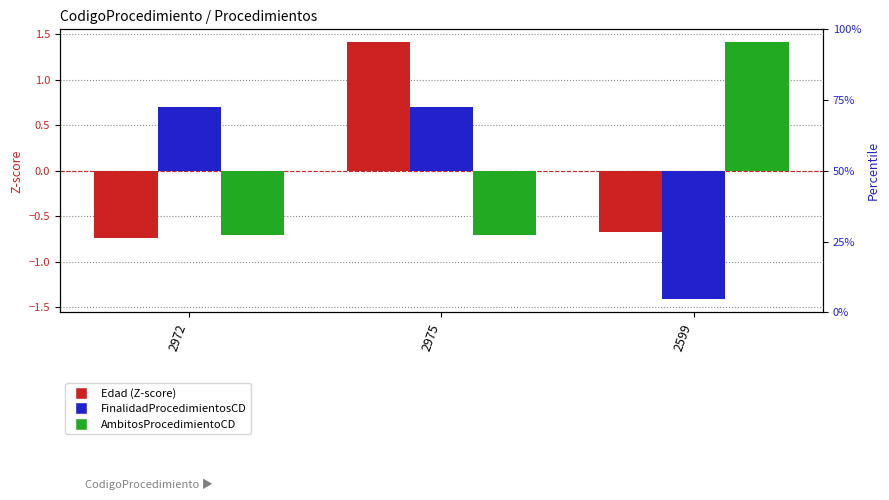

What is the smallest value displayed?

-1.4